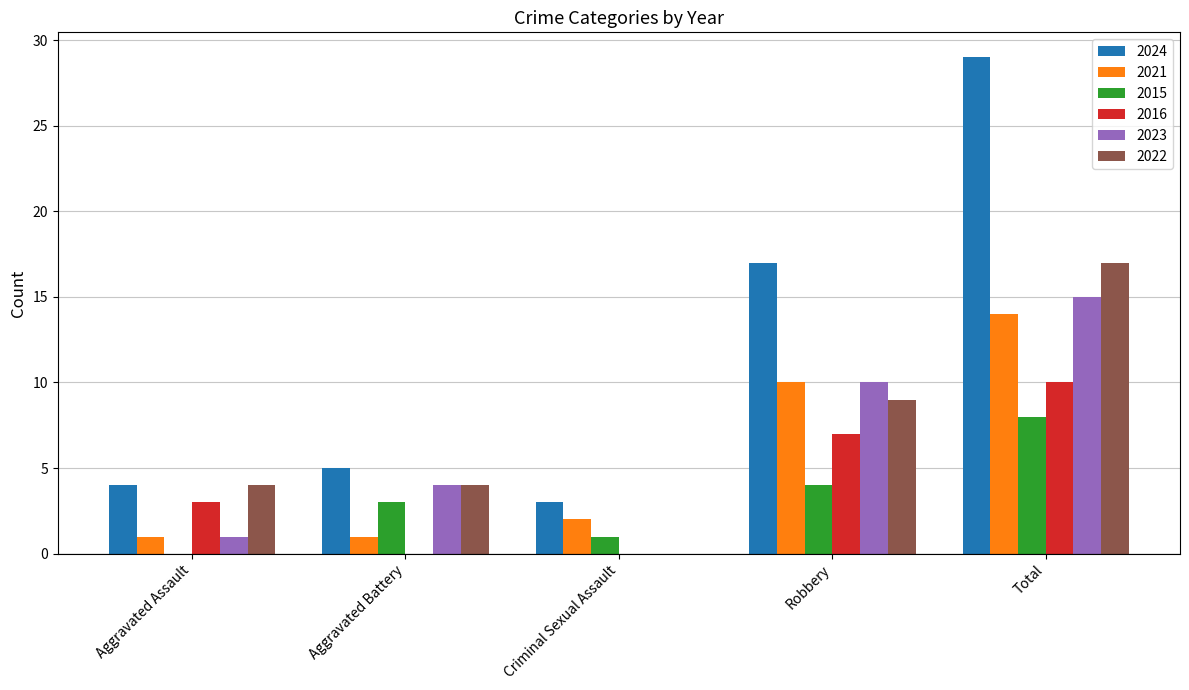

What is the approximate value of 2024 at Criminal Sexual Assault?

3